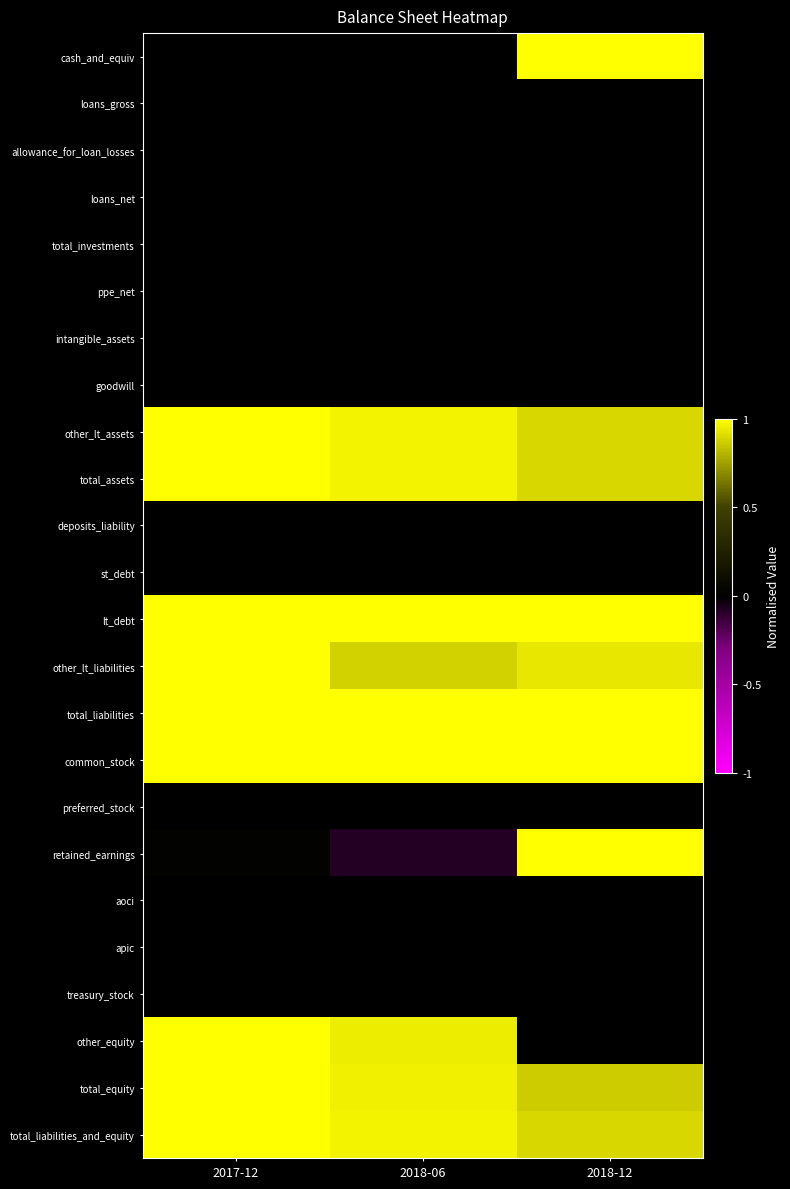

How many categories are shown in the chart?

3